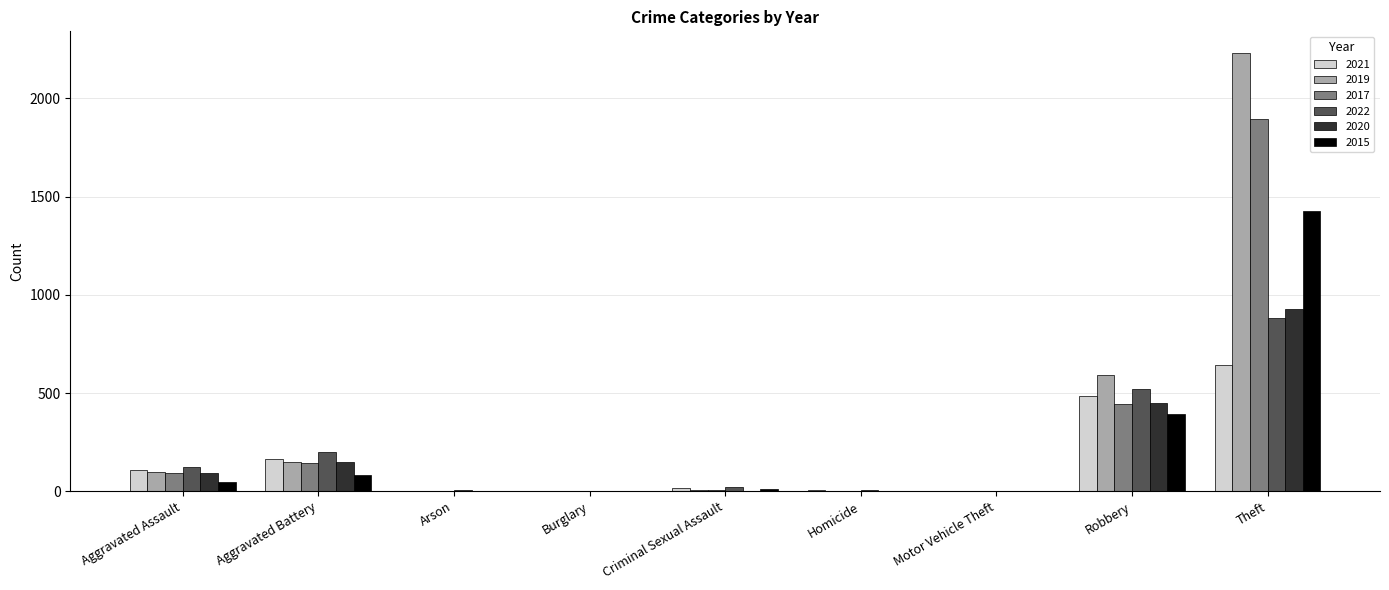

How many categories are shown in the chart?

9